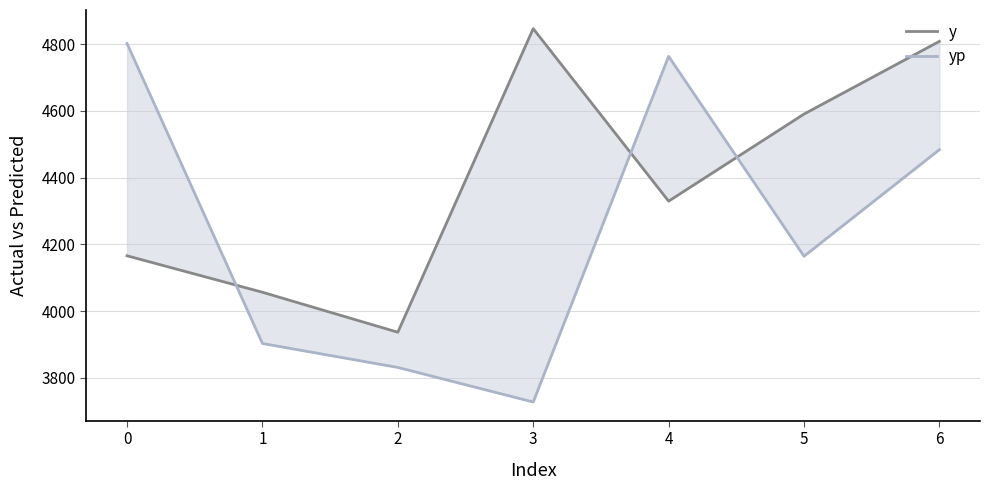

Which has a higher value, 1 or 5?

5